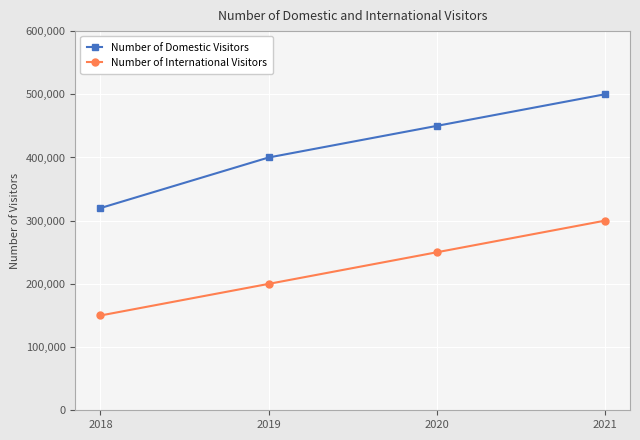

Reading left to right, transcribe all the data shown in this chart.

Number of Domestic Visitors: 320000	400000	450000	500000
Number of International Visitors: 150000	200000	250000	300000